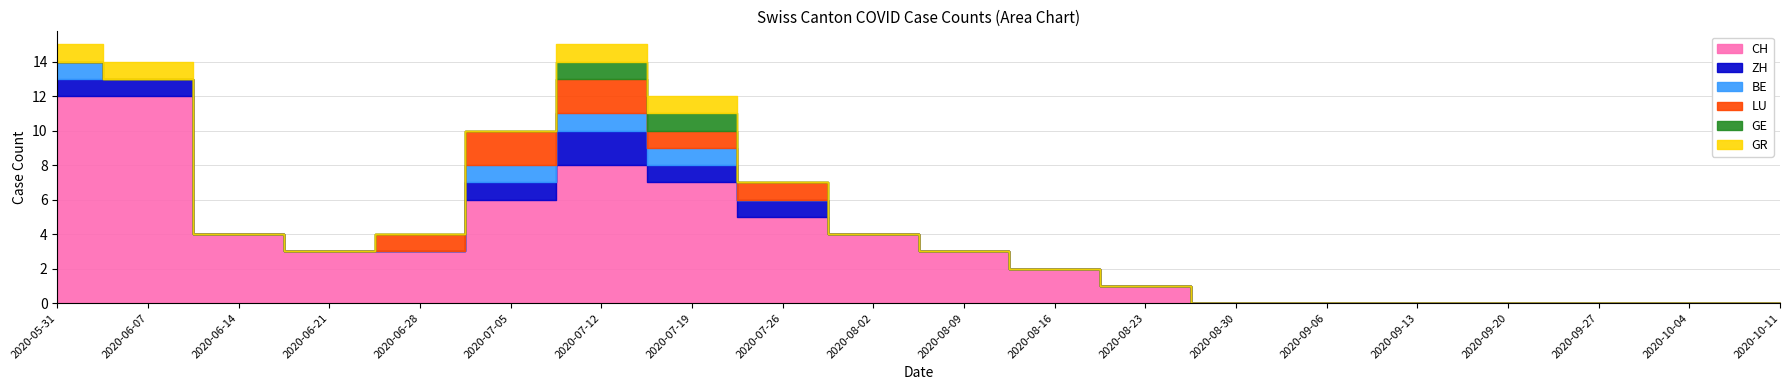

How many values in the ZH series exceed 0?

6